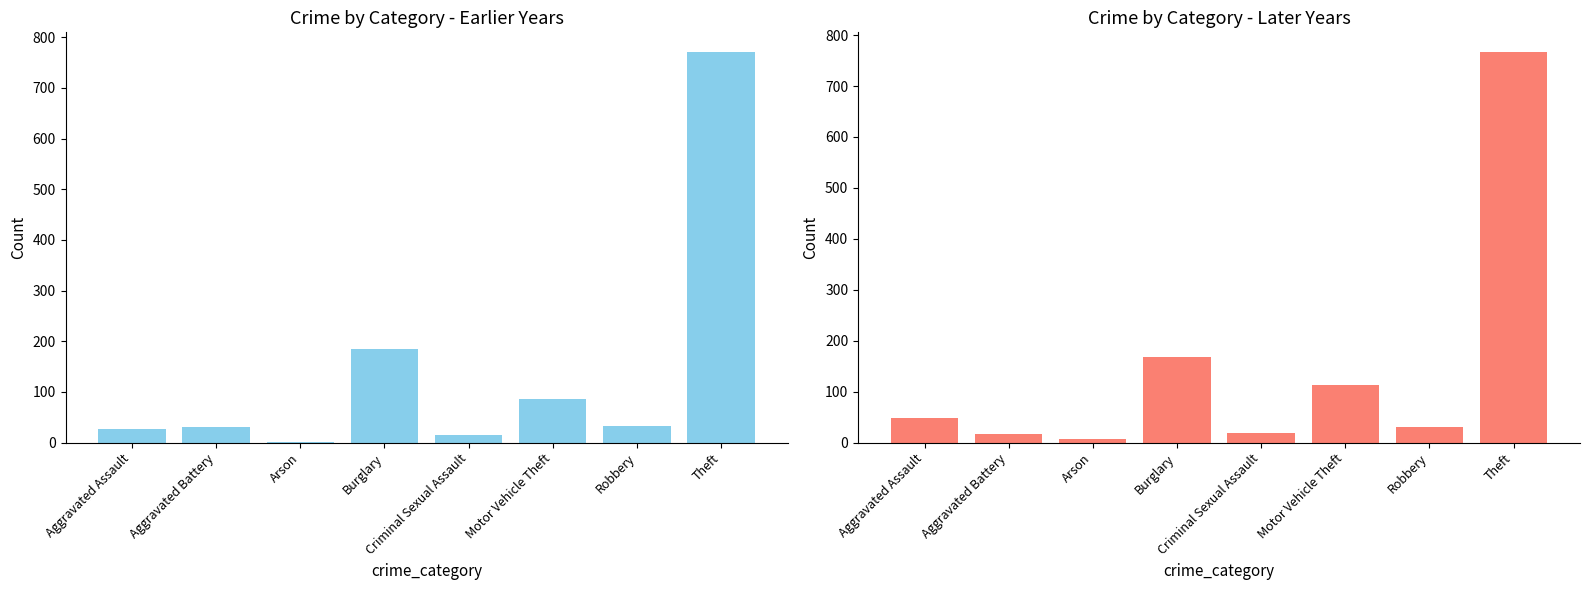

At which category is the sum across all series the highest?

Theft